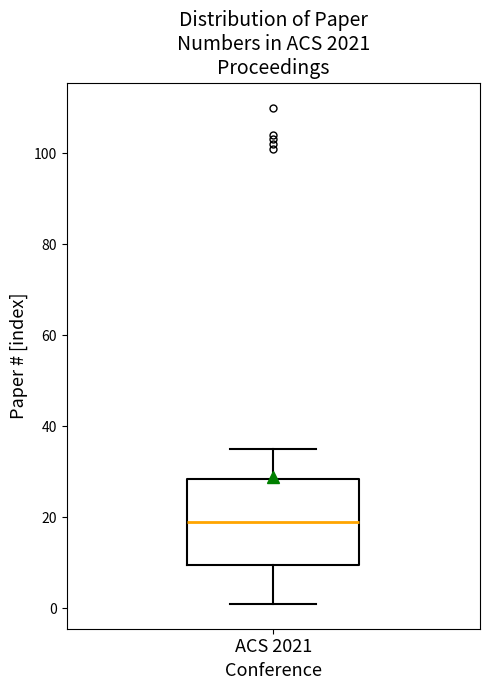

Transcribe this box plot: give where the median line is, the range the box spans, and where the two whiskers end, as read against the y-axis. The values are not printed on the chart, so give them approximately, as read against the axis.

median 20, box 10 to 28, whiskers 2 to 36